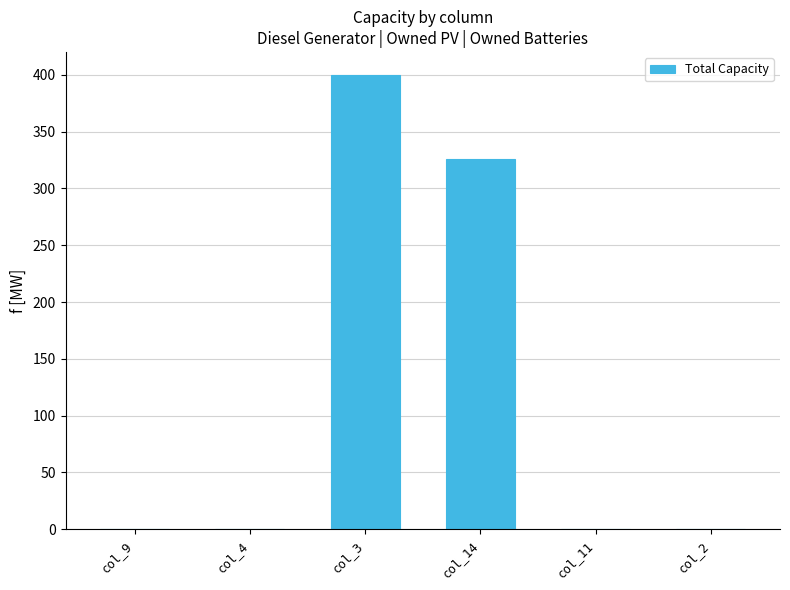

What is the average value?

121